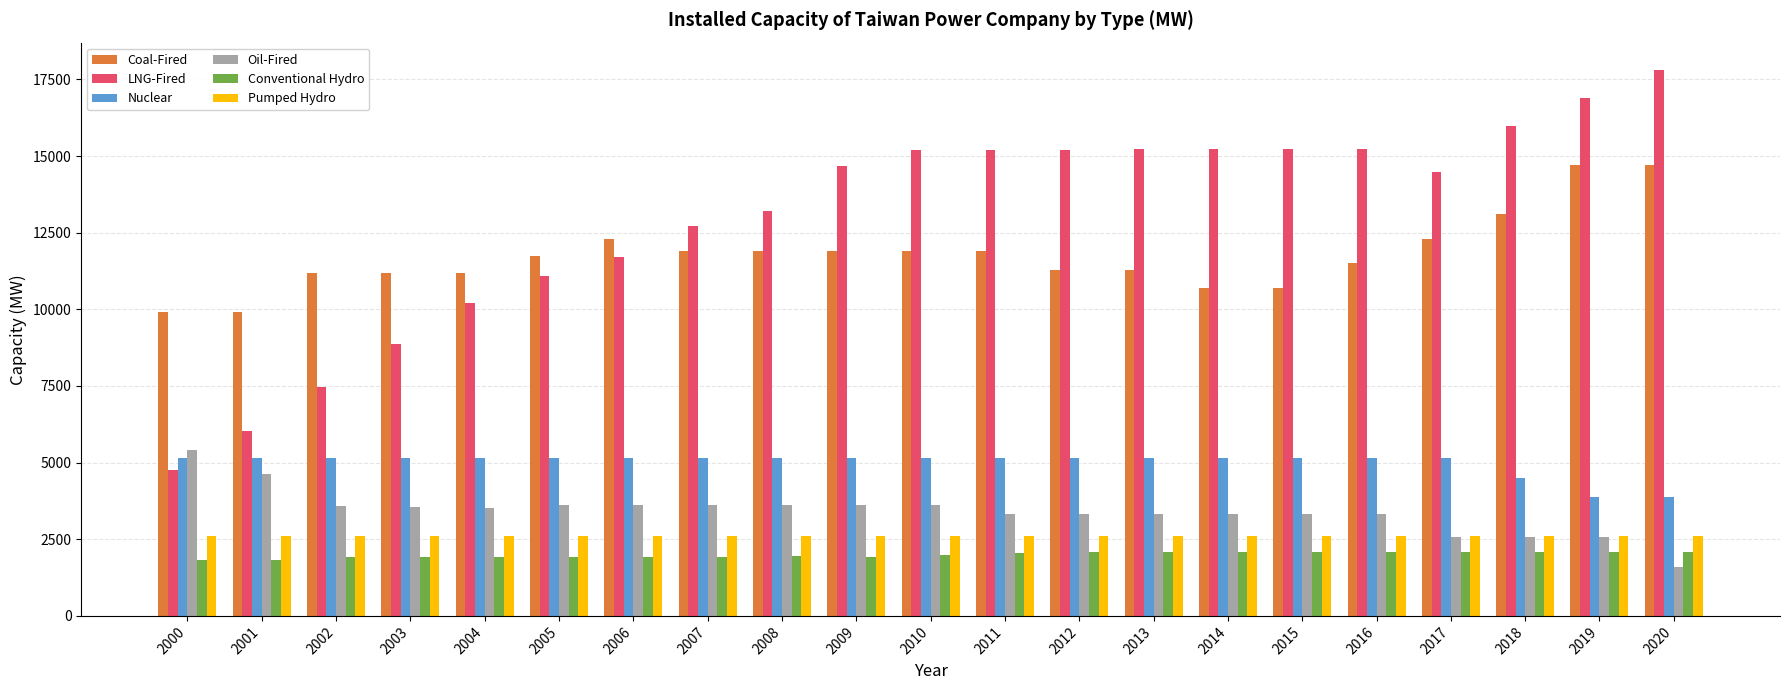

What is the highest value of the LNG-Fired series?

17809.5